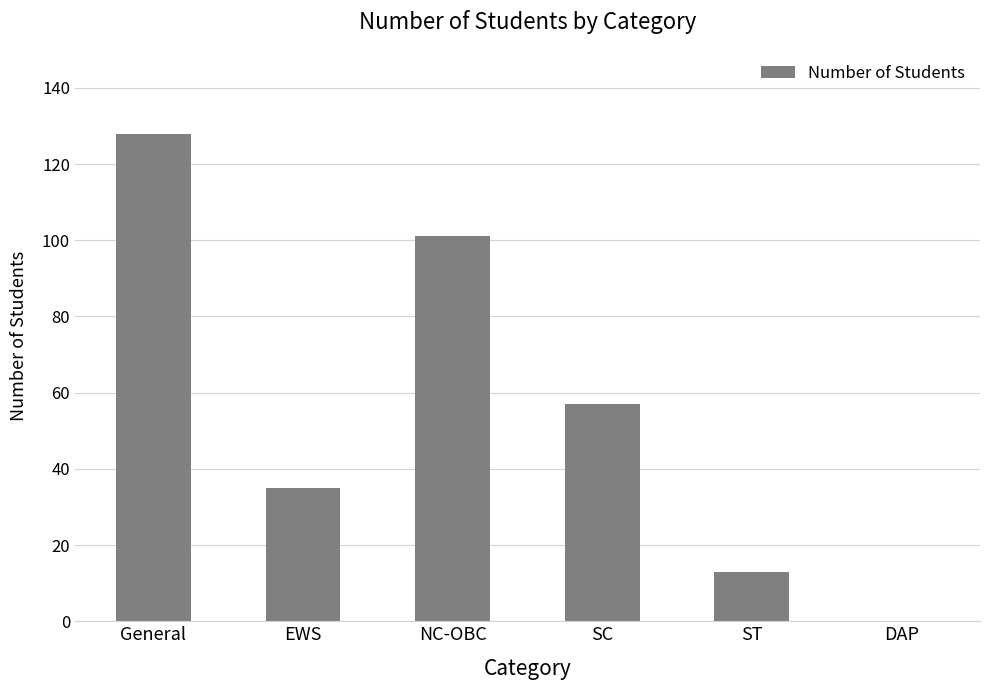

What is the change in value from SC to DAP?

-57